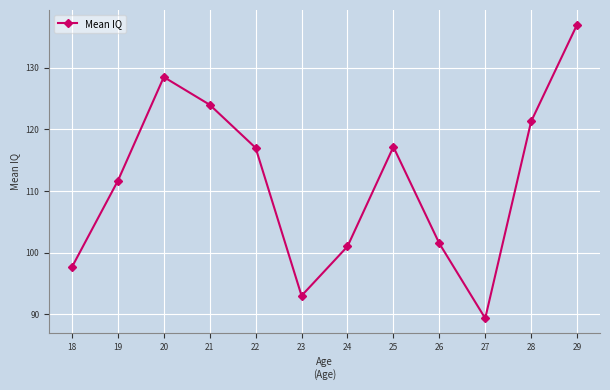

How many lines are shown in the chart?

1